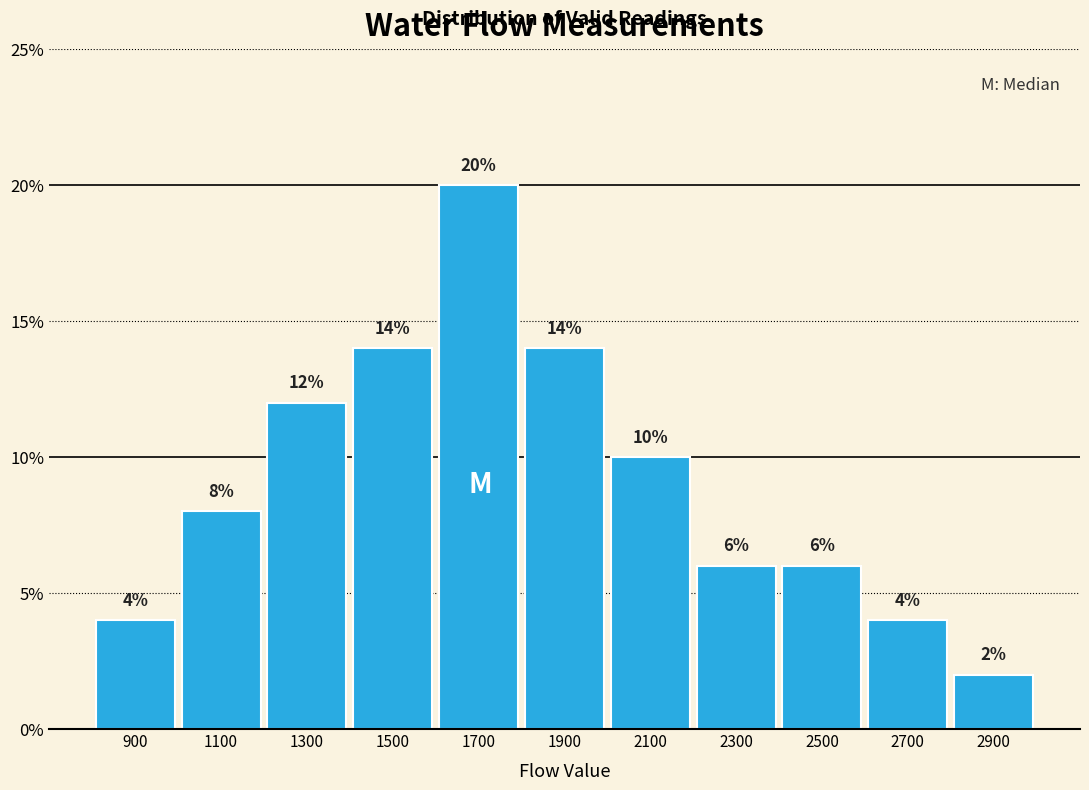

Over which range of the x-axis is the bar tallest?

1600 to 1800